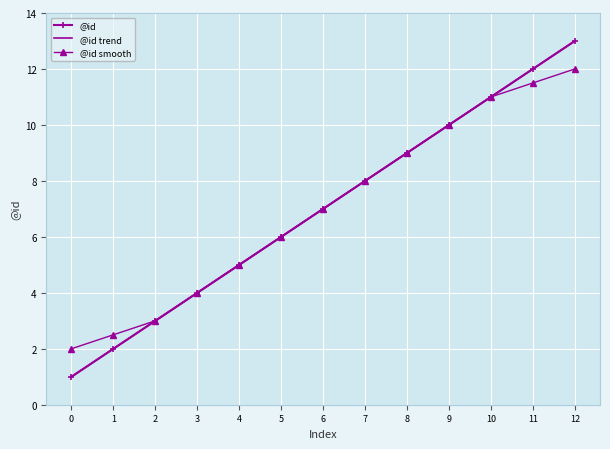

Which series has the largest total across all categories?

@id